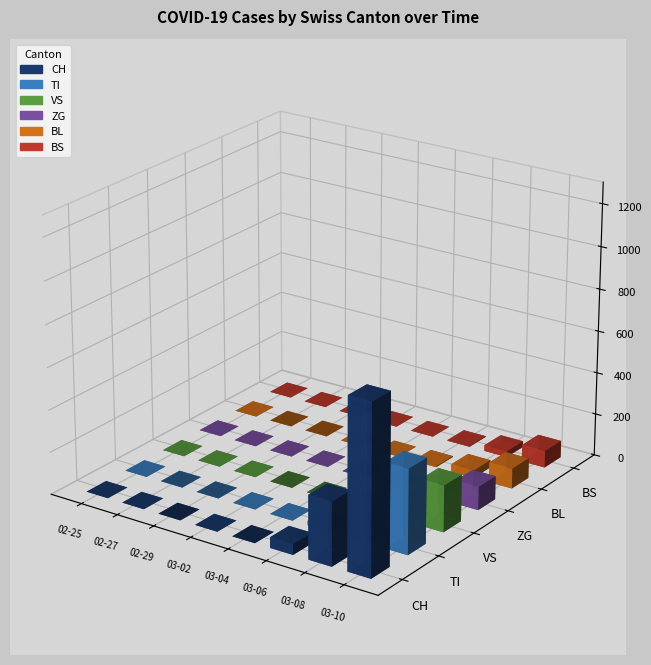

List the series in order of their peak value, lowest first.

BS, BL, ZG, VS, TI, CH